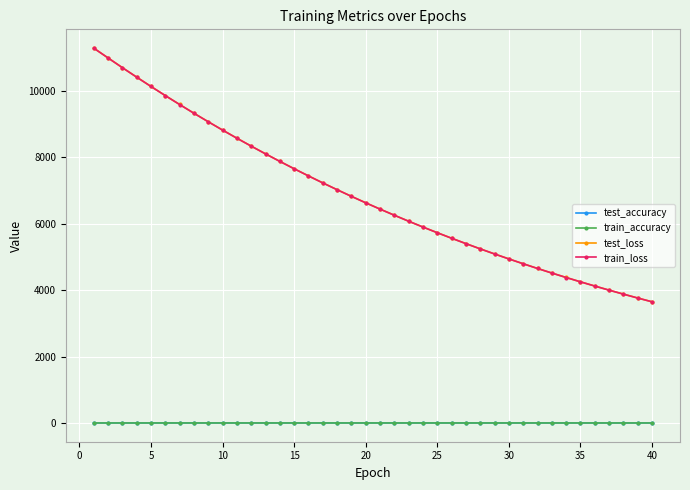

What is the maximum value shown in the chart?

11286.8